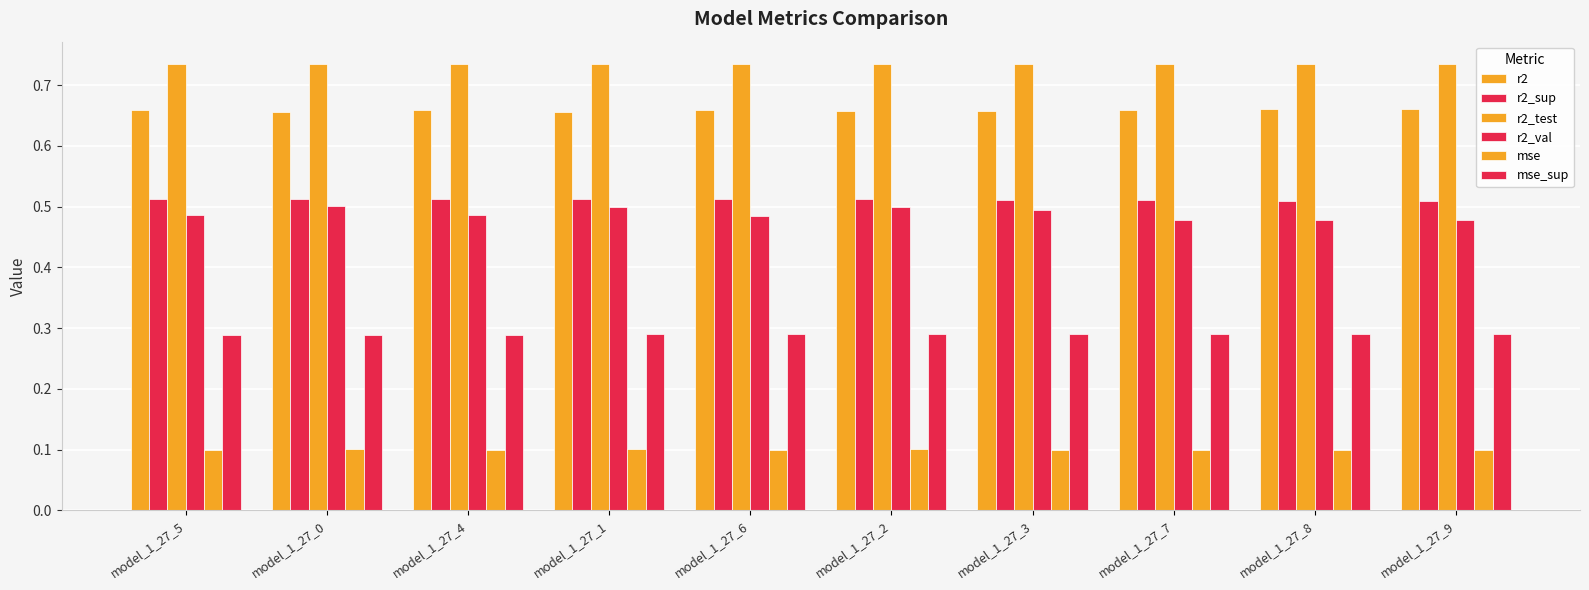

How many bars are there in total?

60